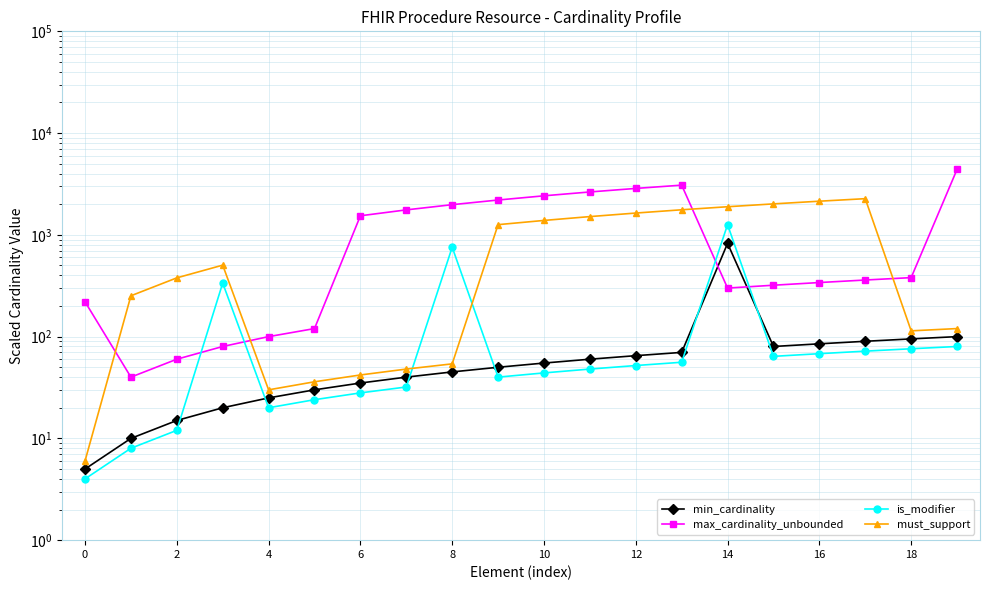

How many values in the must_support series are below 504?

10